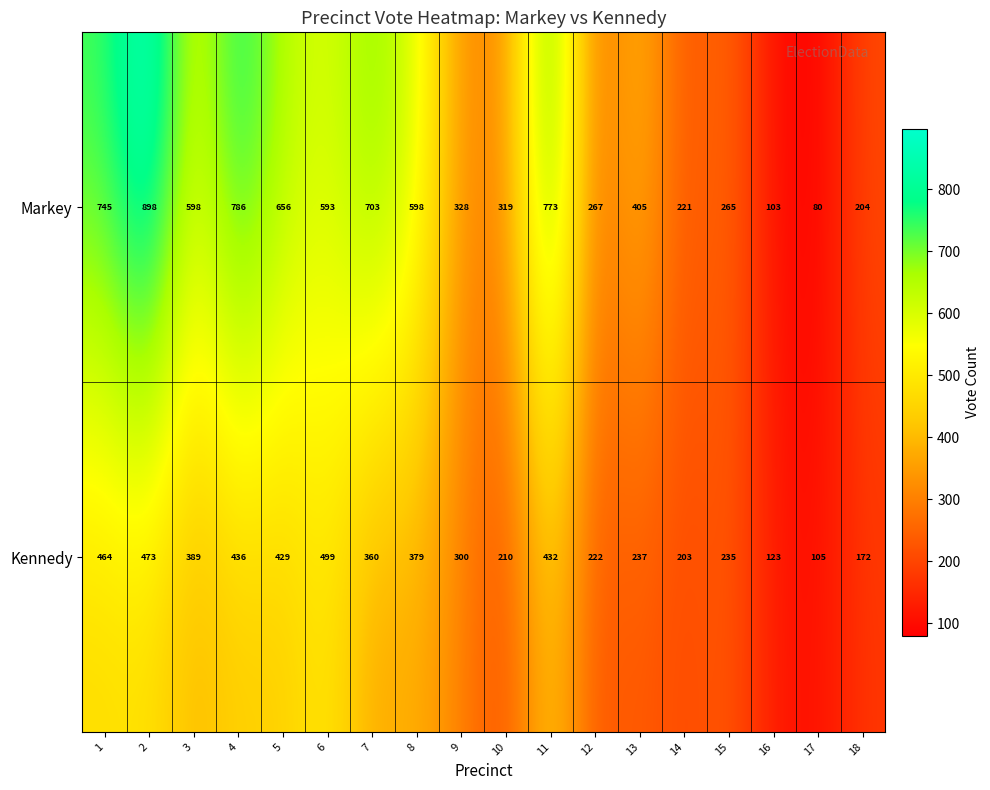

Which series has the widest spread of values?

Markey